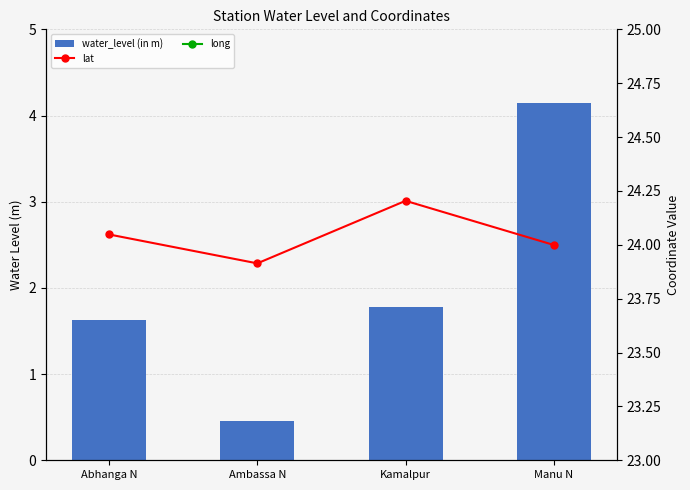

What is the label of the 3rd bar from the right?

Ambassa N